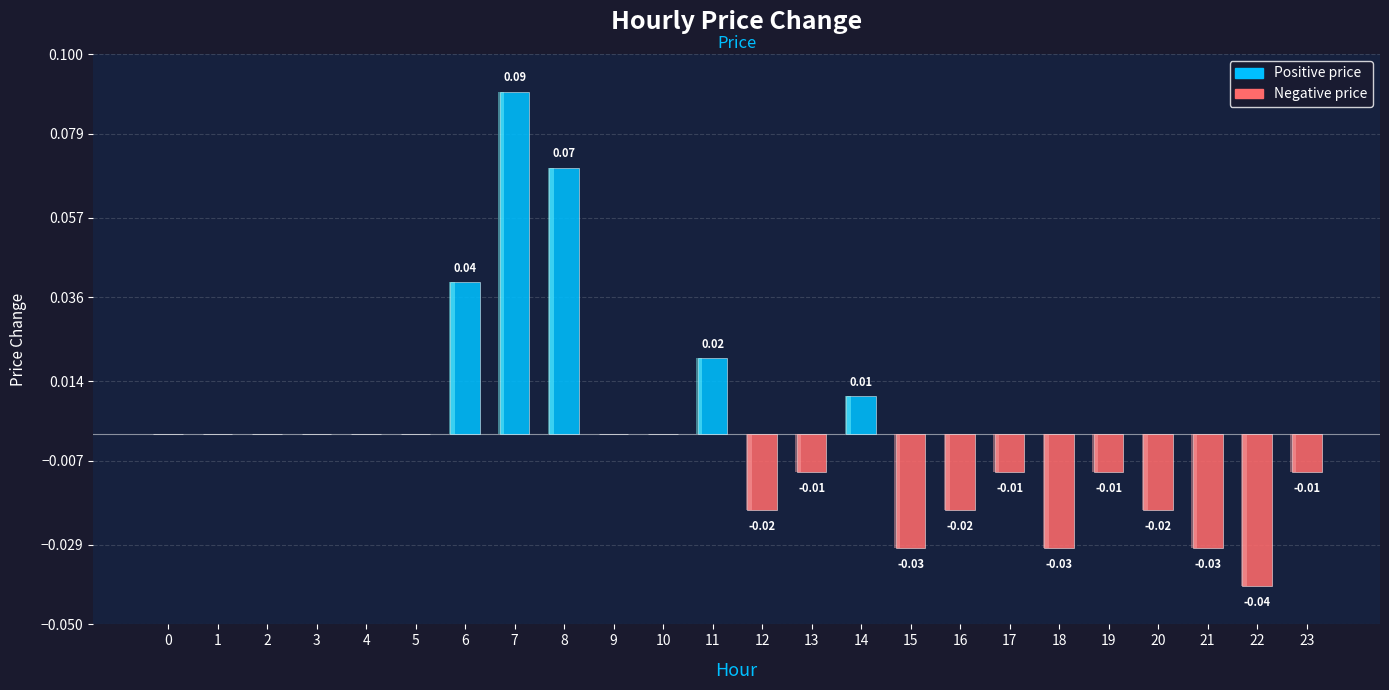

The value at 13 is -0.0. True or false?

False